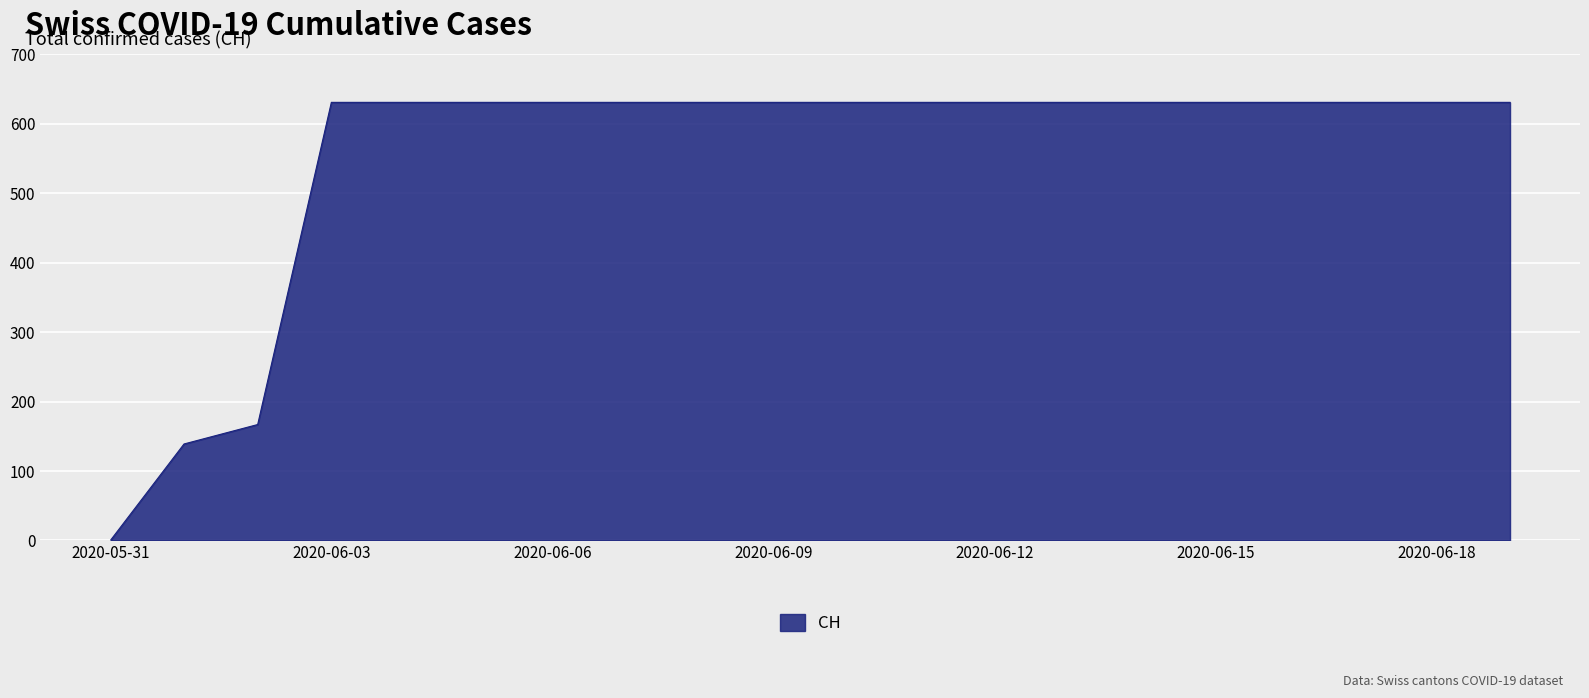

How many lines are shown in the chart?

1